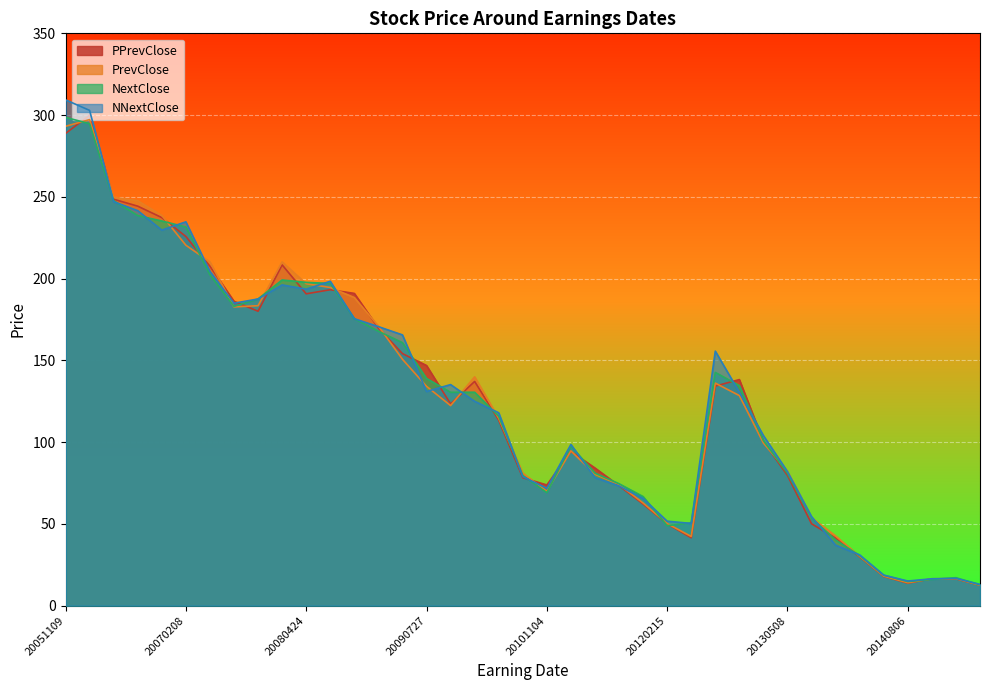

What is the lowest value of the NNextClose series?

13.0